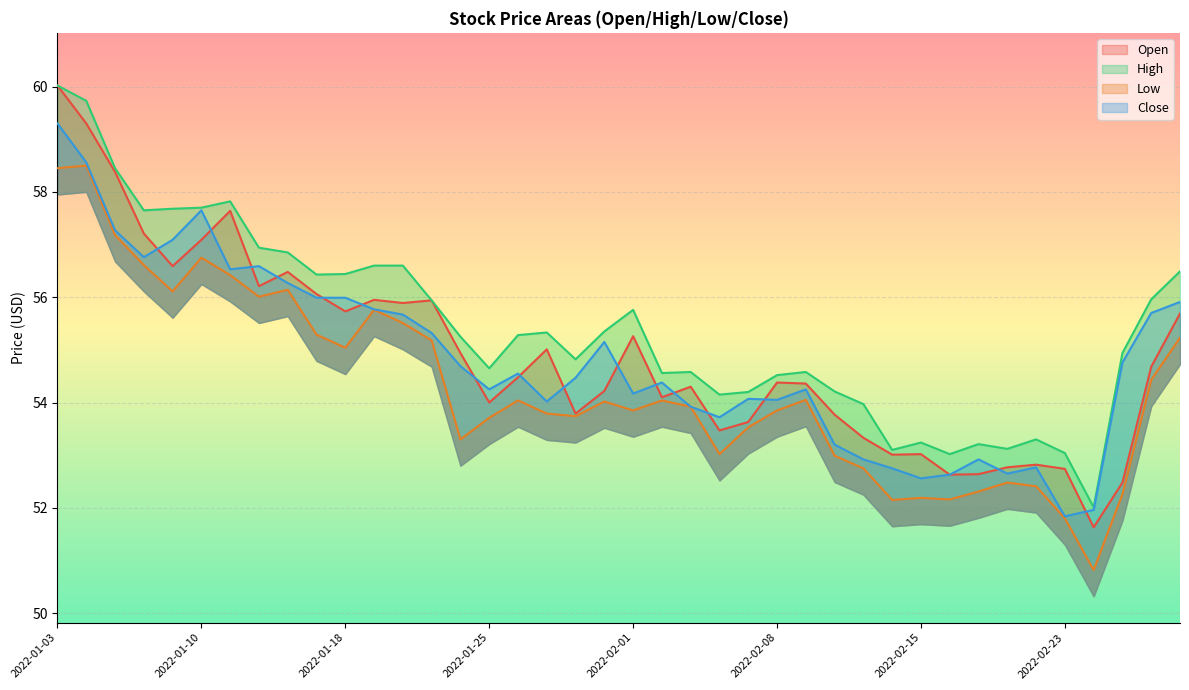

Read the Close value at 2022-02-14.

52.8